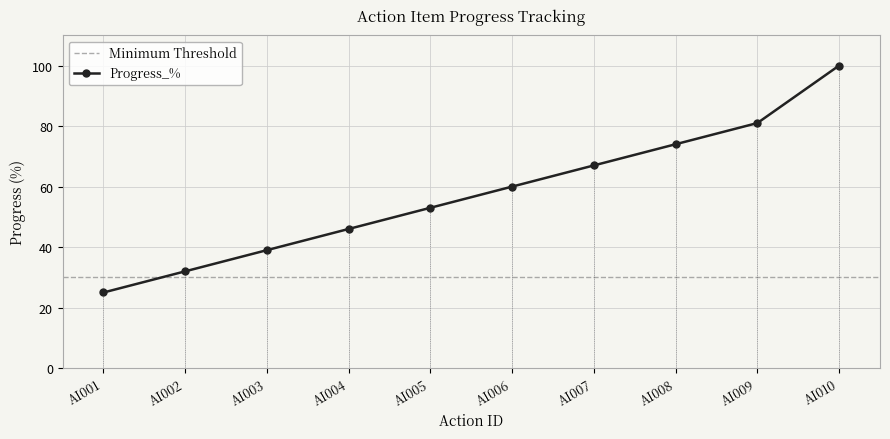

List the labels in order of value, largest first.

AI010, AI009, AI008, AI007, AI006, AI005, AI004, AI003, AI002, AI001